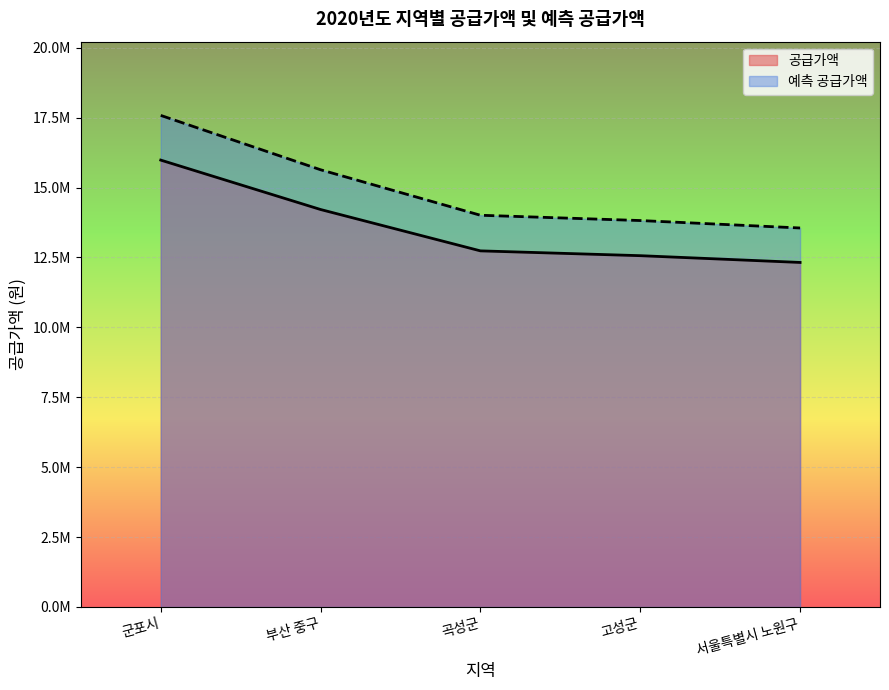

Does the chart display data point markers on the line(s)?

No